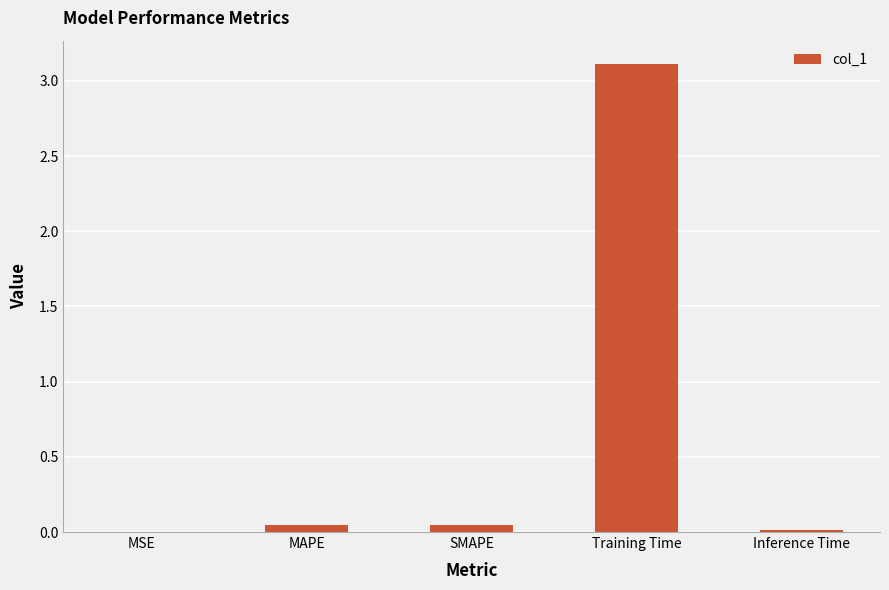

Between Training Time and SMAPE, which is larger?

Training Time